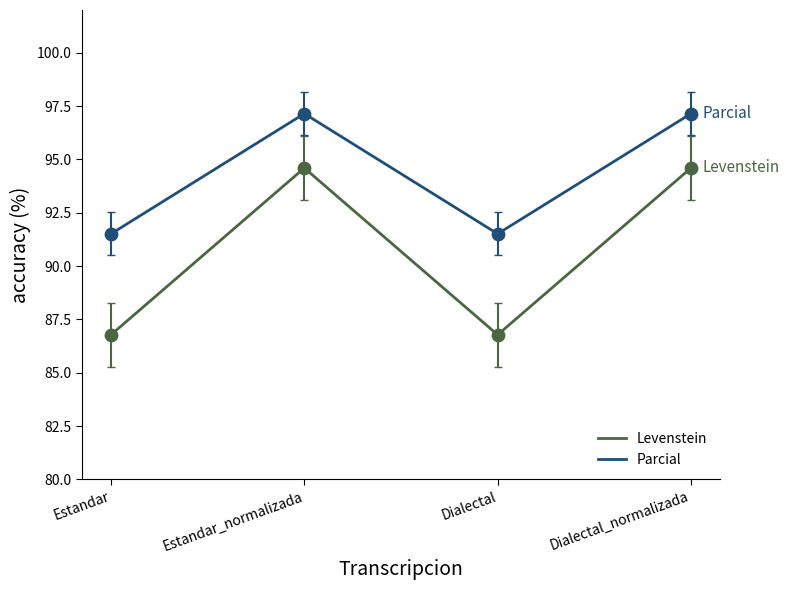

Is the value of Parcial at Estandar greater than the value of Levenstein at Dialectal?

Yes